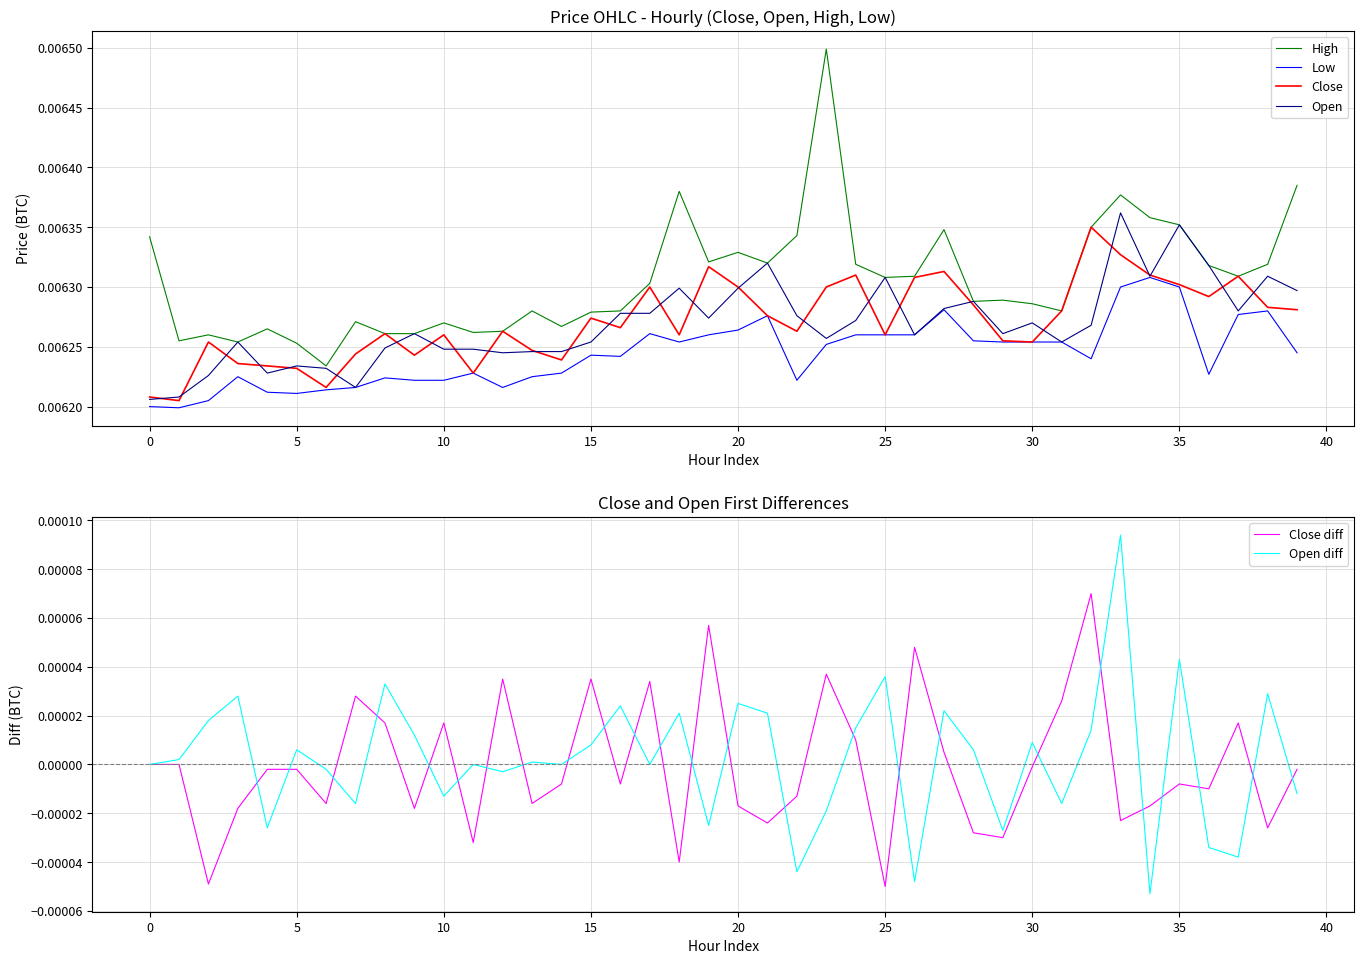

At which category does the chart reach its minimum across all series?

34